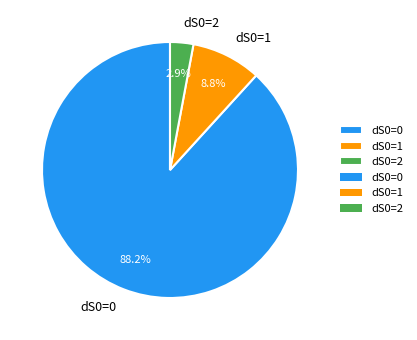

Count the number of slices in the pie.

3